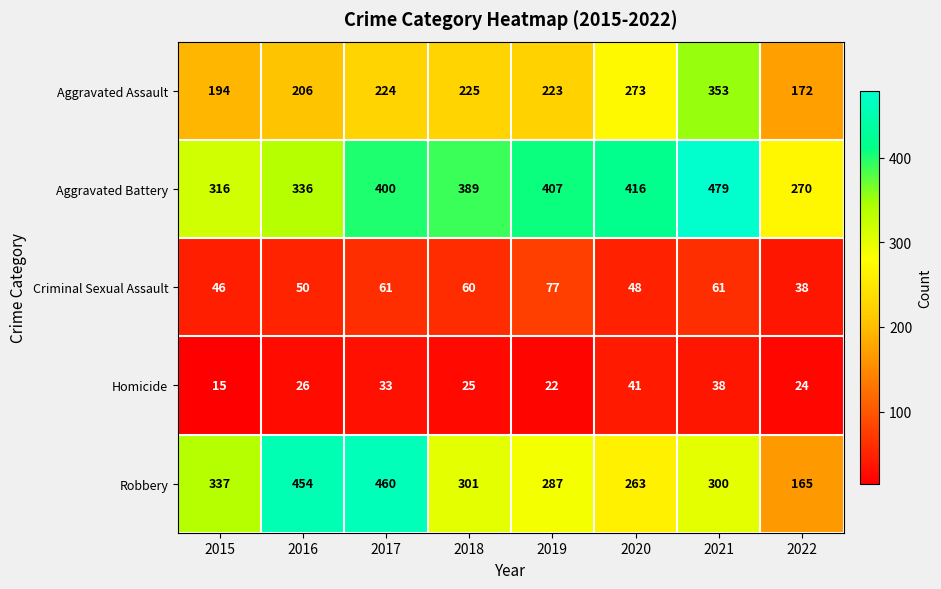

What is the difference between the second highest and minimum values in the Aggravated Battery series?

146